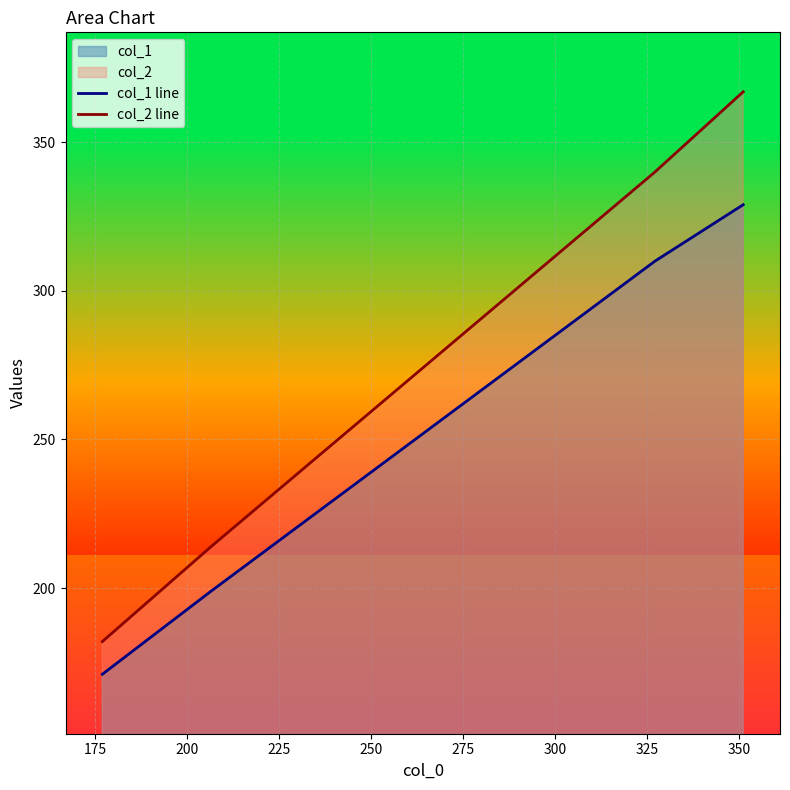

True or false: col_2 line and col_1 line cross at least once.

False